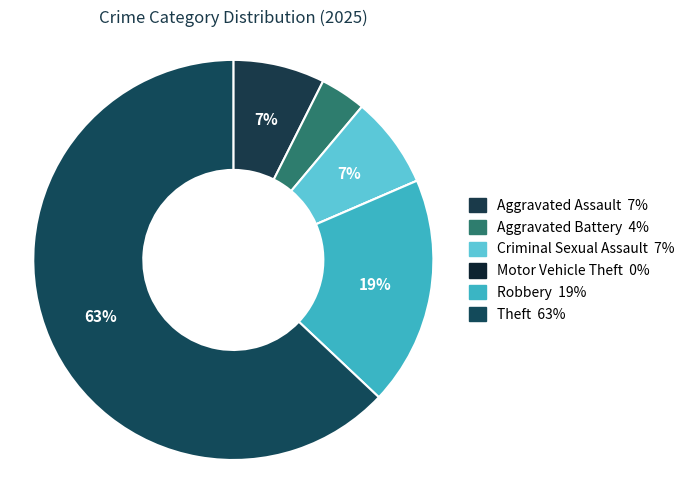

To the nearest percent, what portion does Criminal Sexual Assault represent?

7%